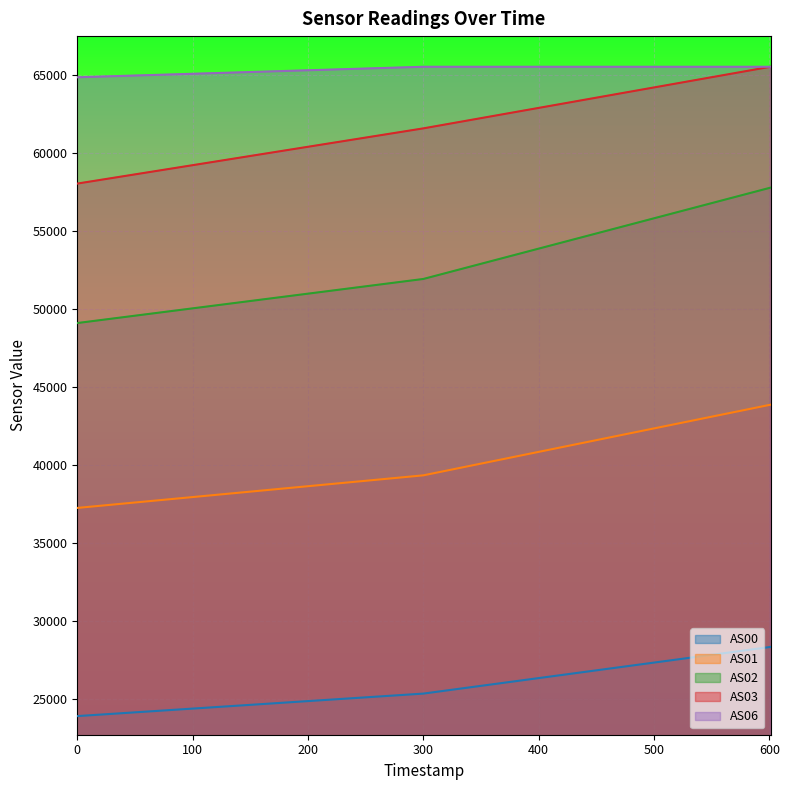

What is the total value across all series at 0?

233136